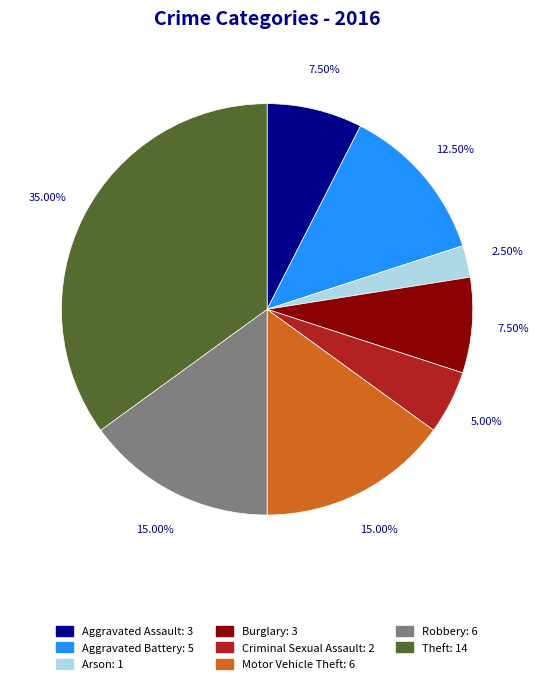

Is there a majority slice in this chart?

No